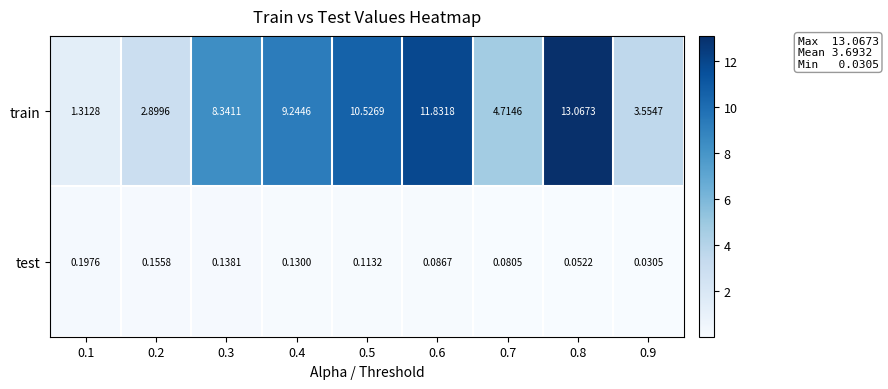

Which series has the largest total across all categories?

train